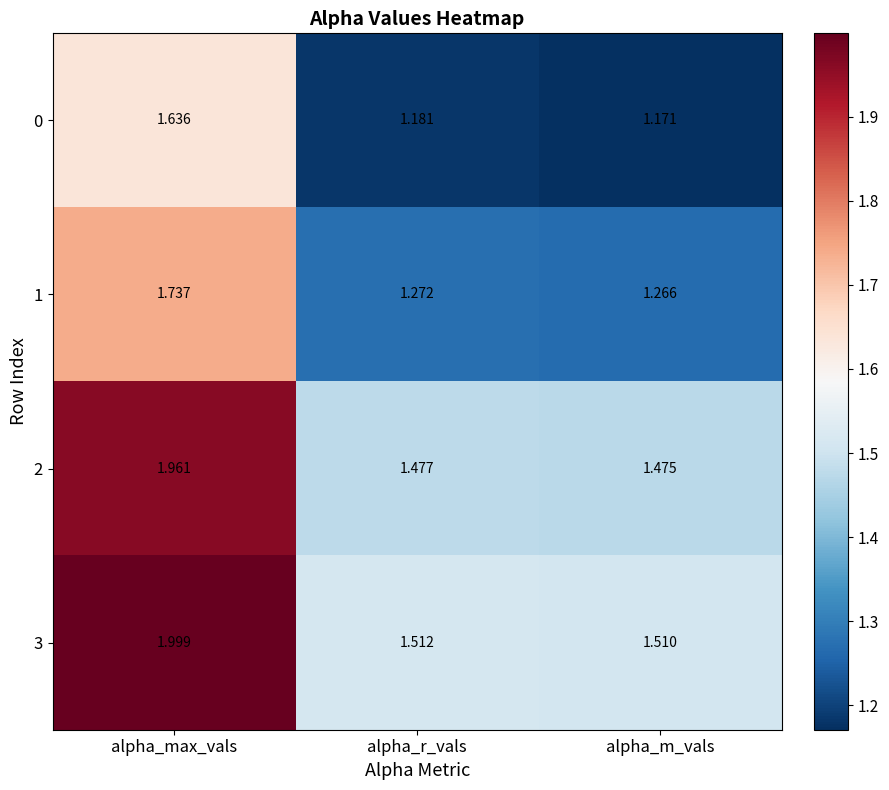

At which category is the sum across all series the highest?

alpha_max_vals